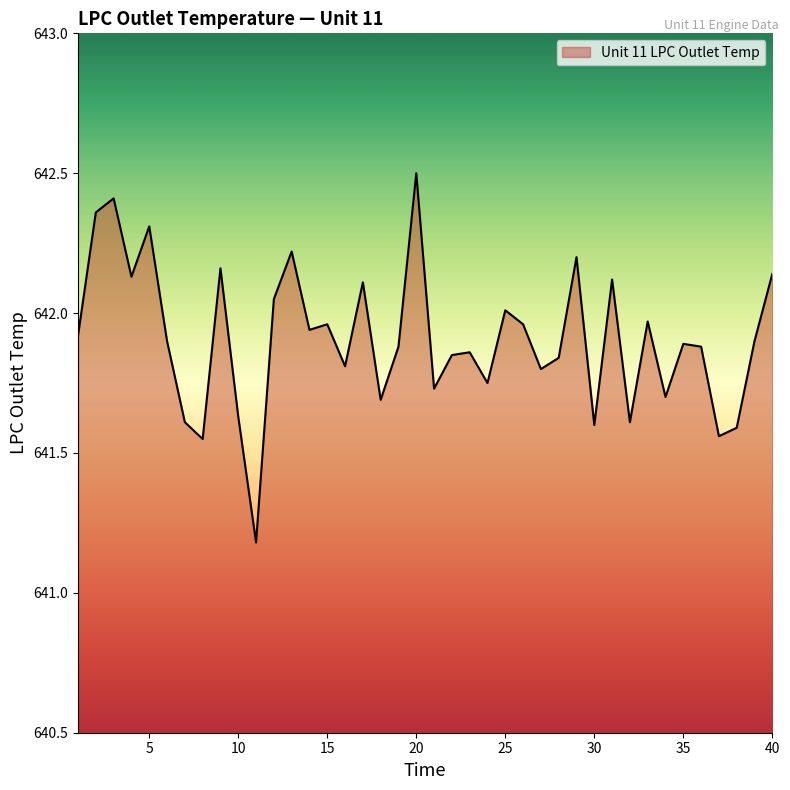

What is the maximum value shown in the chart?

642.5